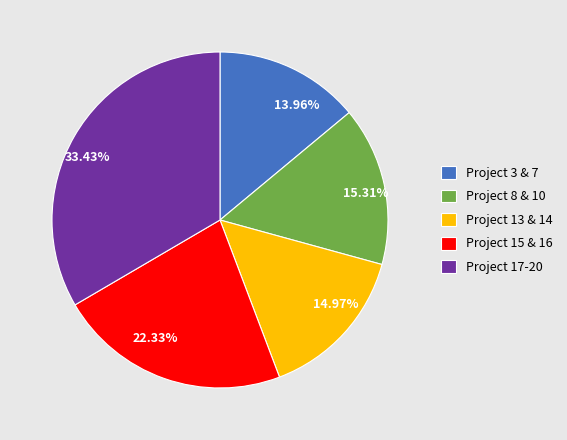

Is there any slice that represents more than half of the pie?

No